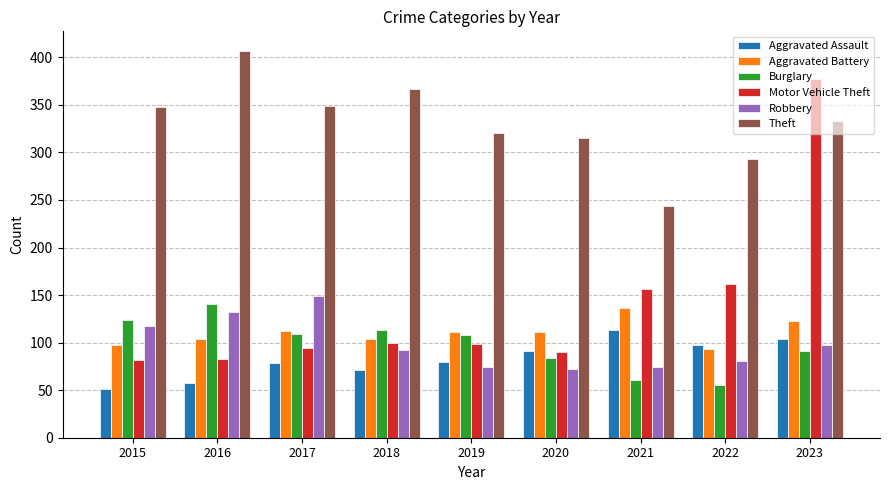

Read the Robbery value at 2023, to the nearest 10.

100